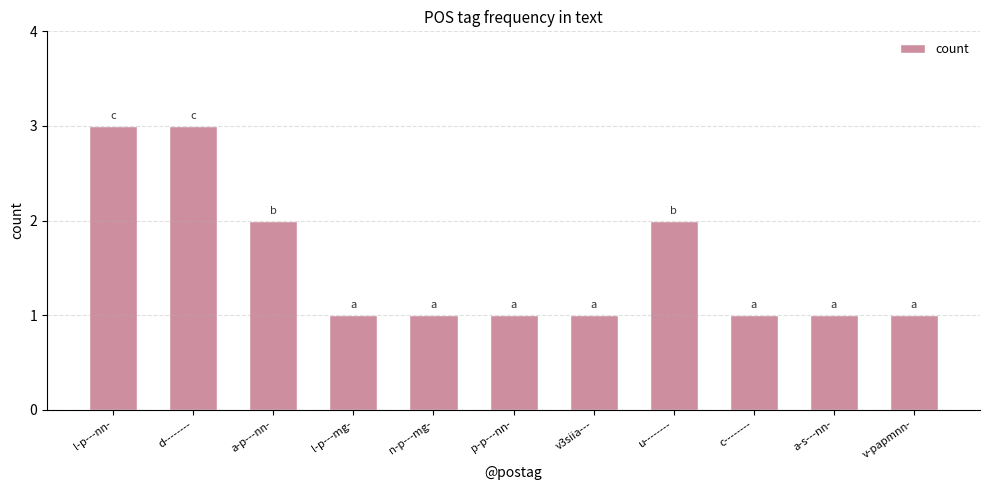

What is the average value?

2